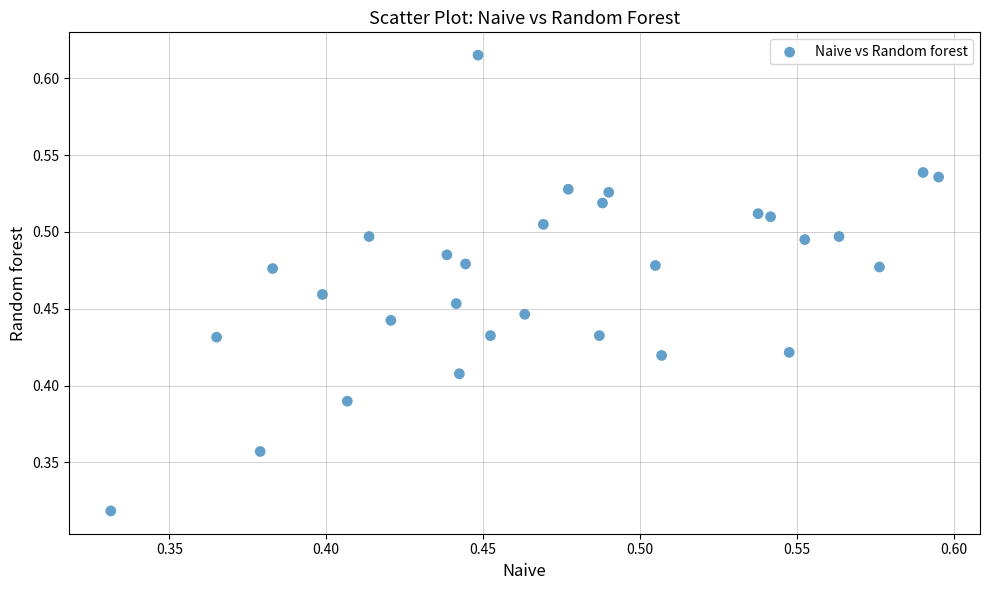

Count the number of points in this scatter plot.

30